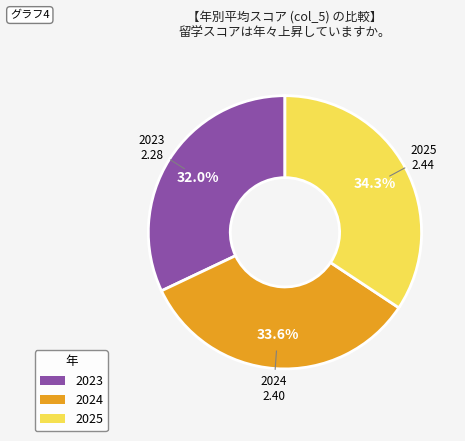

Rank the categories by value from highest to lowest.

2025, 2024, 2023